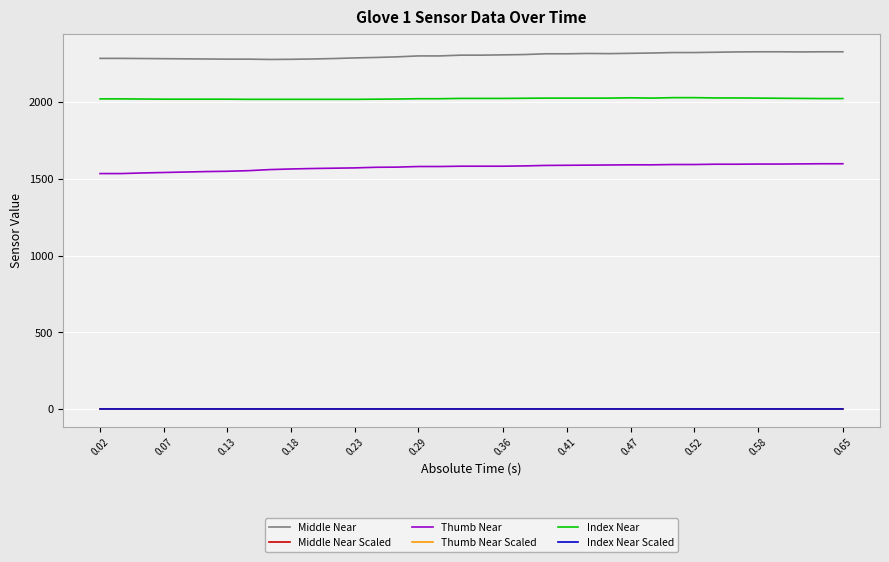

Which series has the largest total across all categories?

Middle Near